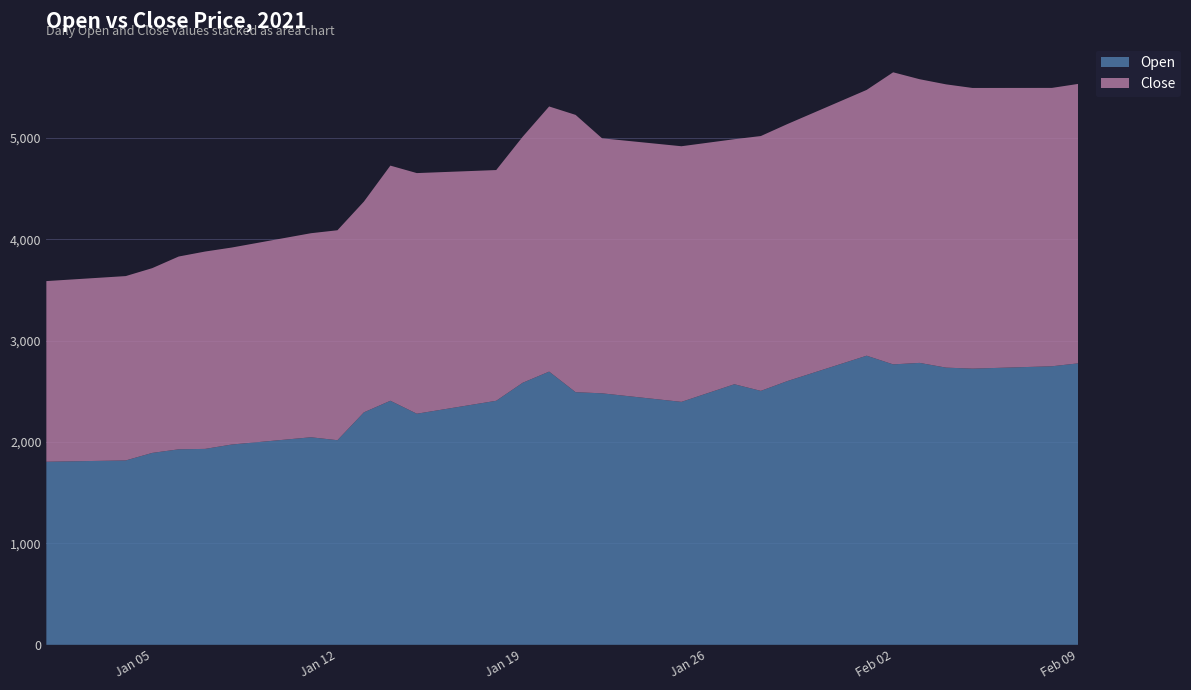

Reading left to right, list all the values displayed in this chart.

Open: 1805.8	1810.0	1814.3	1818.5	1892.8	1928.2	1932.4	1975.3	1999.2	2023.2	2047.1	2018.1	2292.9	2407.3	2279.3	2321.9	2364.4	2407.0	2584.7	2694.8	2491.8	2480.5	2452.4	2424.3	2396.3	2483.2	2570.1	2504.6	2601.1	2684.6	2768.1	2851.7	2766.0	2780.6	2734.0	2724.0	2731.8	2739.6	2747.3	2776.5
Close: 1781.7	1793.9	1806.1	1818.4	1822.3	1901.5	1946.5	1942.8	1966.1	1989.3	2012.5	2070.7	2078.7	2319.1	2373.3	2340.8	2308.2	2275.7	2426.5	2615.0	2734.9	2515.4	2517.3	2519.3	2521.2	2469.0	2416.8	2513.5	2534.8	2563.7	2592.6	2621.5	2880.8	2797.9	2793.8	2768.3	2760.7	2753.1	2745.5	2756.1